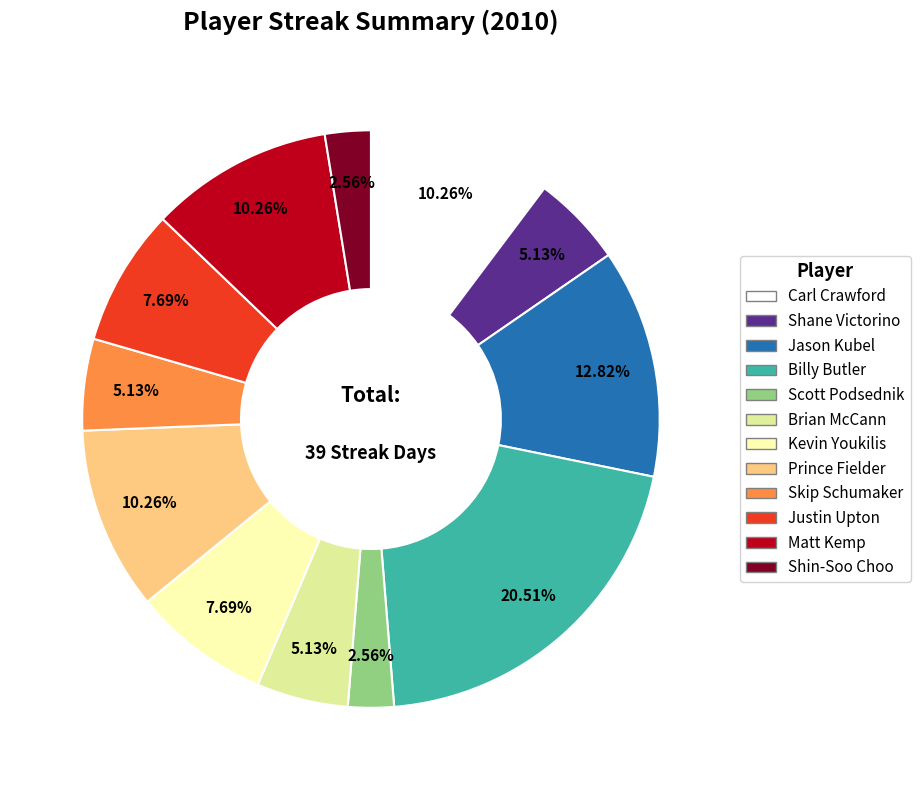

To the nearest percent, what is the combined percentage of Kevin Youkilis and Matt Kemp?

18%